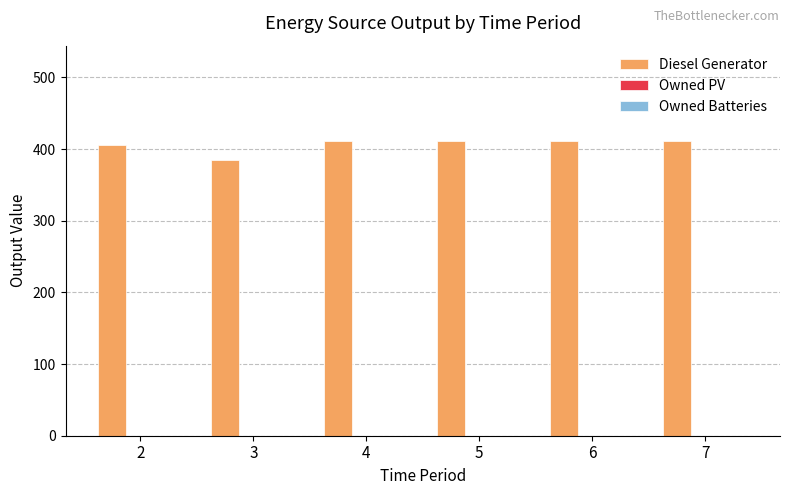

Which has a higher value, 5 or 2?

5